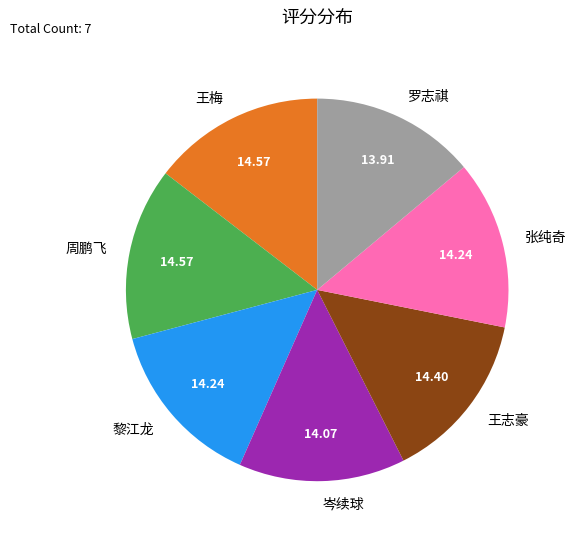

How many segments does this pie chart have?

7